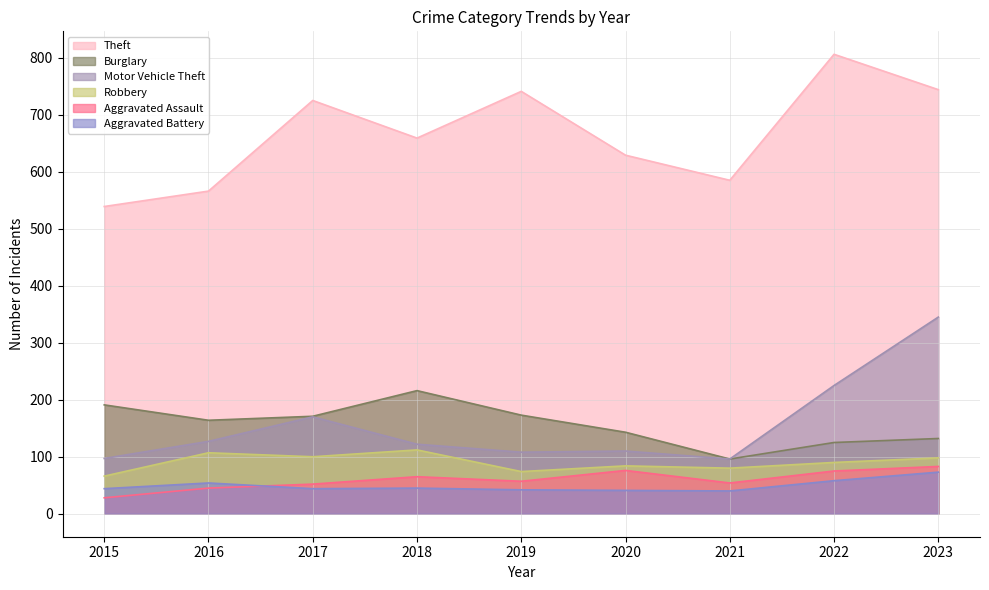

What are all the series names shown in the legend?

Theft, Burglary, Motor Vehicle Theft, Robbery, Aggravated Assault, Aggravated Battery